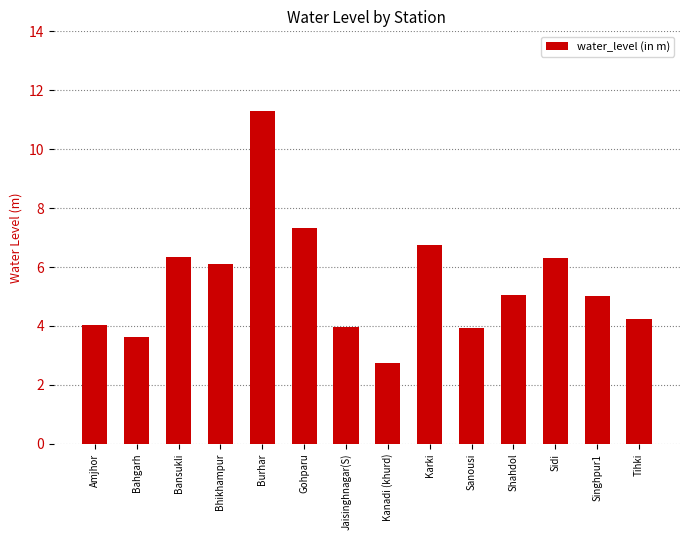

Read the value at Bahgarh.

3.6